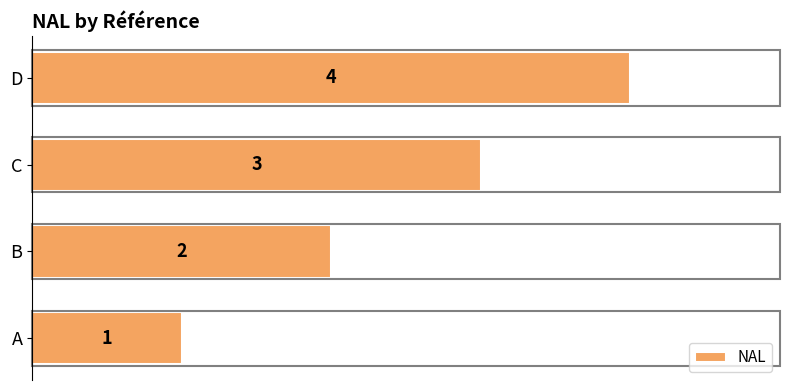

How many values are between 2 and 4?

3